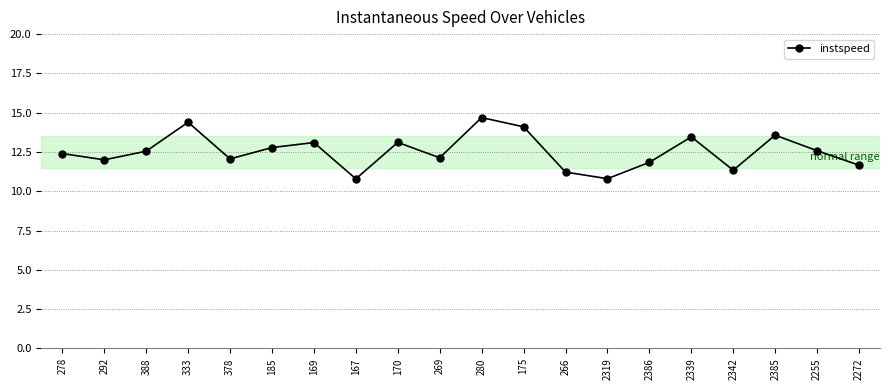

The chart shows a value of 21.7 at 185. True or false?

False